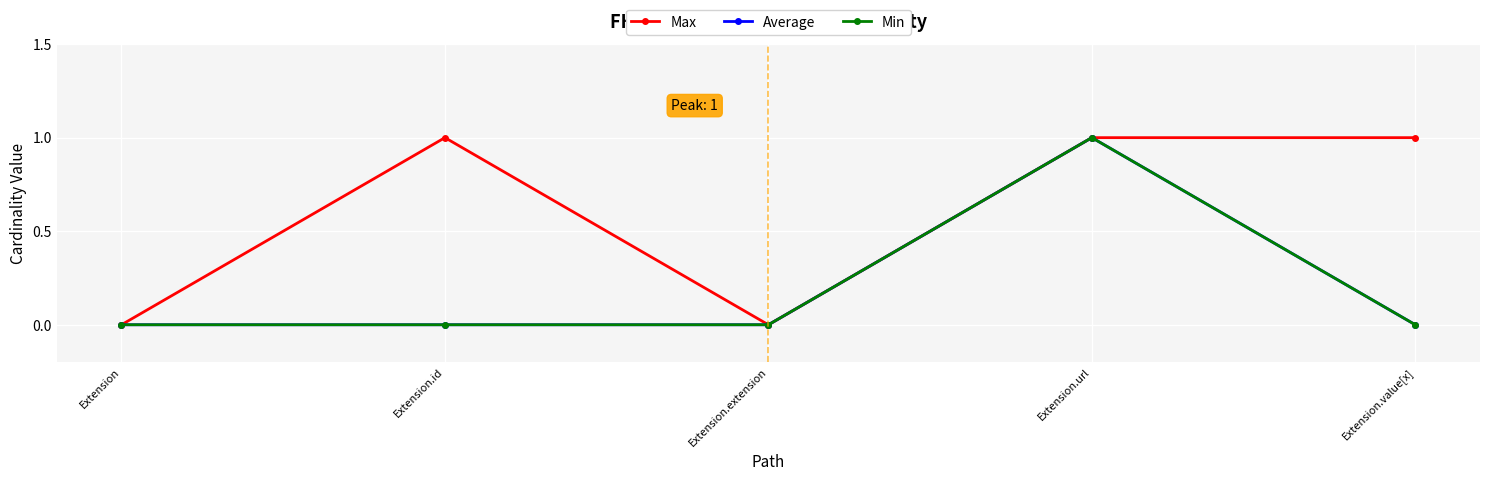

Reading left to right, transcribe all the data shown in this chart.

Max: Extension=0	Extension.id=1	Extension.extension=0	Extension.url=1	Extension.value[x]=1
Average: Extension=0	Extension.id=0	Extension.extension=0	Extension.url=1	Extension.value[x]=0
Min: Extension=0	Extension.id=0	Extension.extension=0	Extension.url=1	Extension.value[x]=0